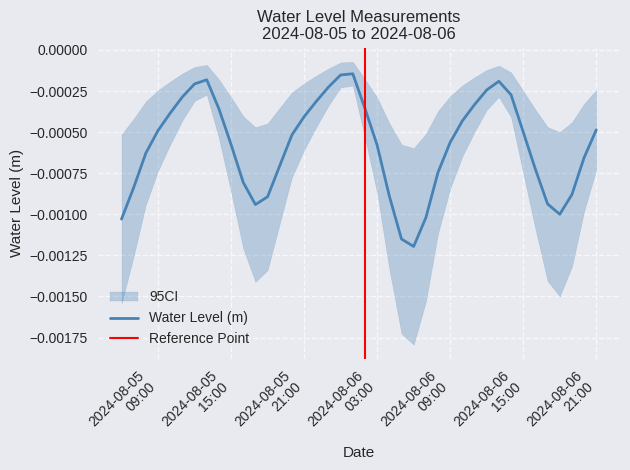

Which category has the lowest value across all series?

2024-08-06 06:00:00